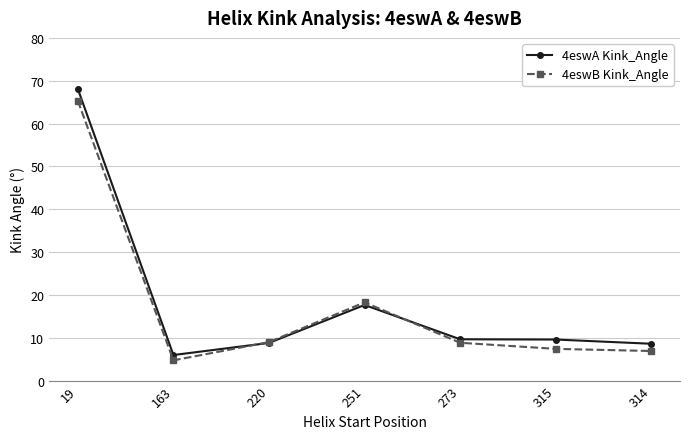

Is the value of 4eswB Kink_Angle at 220 greater than the value of 4eswA Kink_Angle at 251?

No